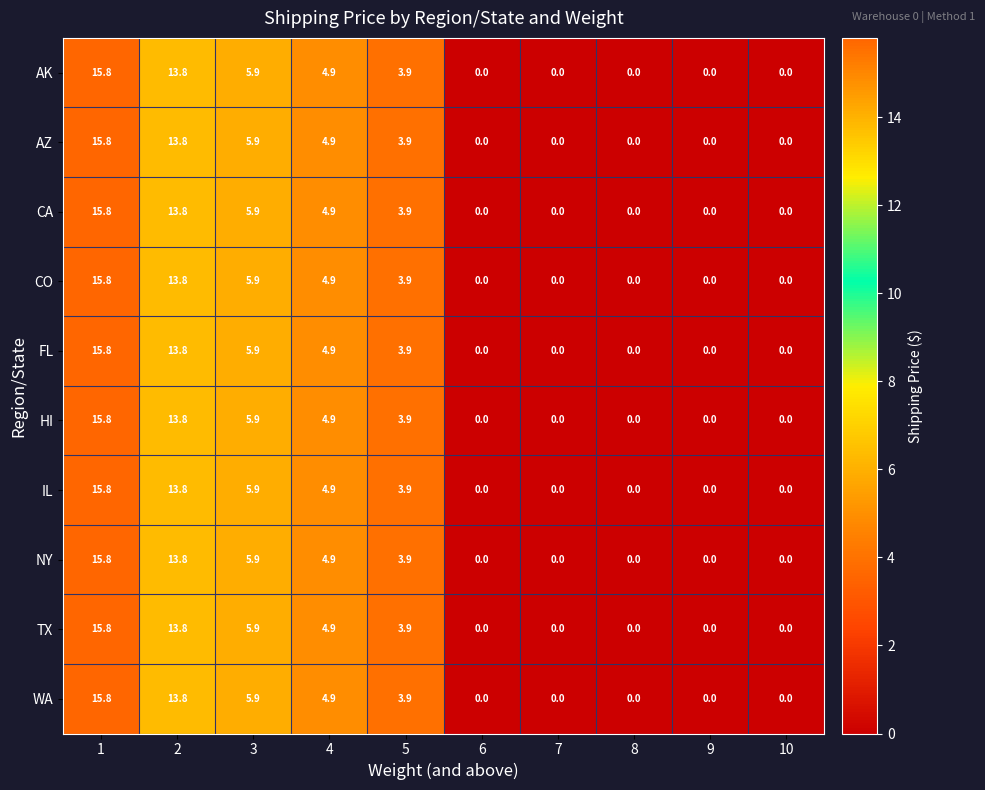

What is the total value across all series at 5?

39.0